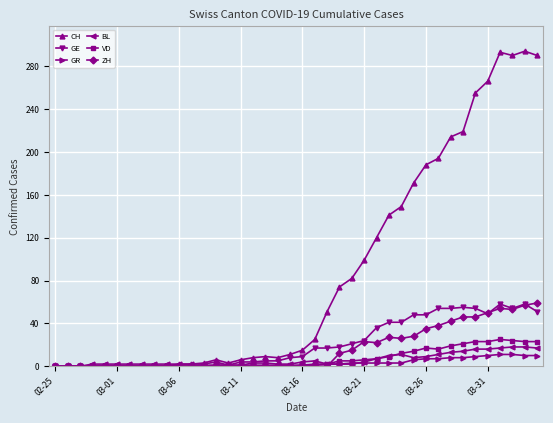

True or false: VD has more than 0 points higher than both neighbors.

True